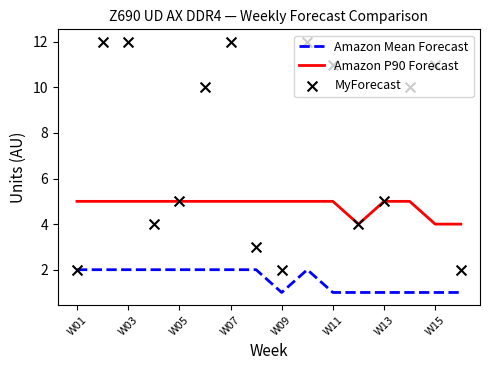

Which series has the largest Y range (max minus min)?

MyForecast